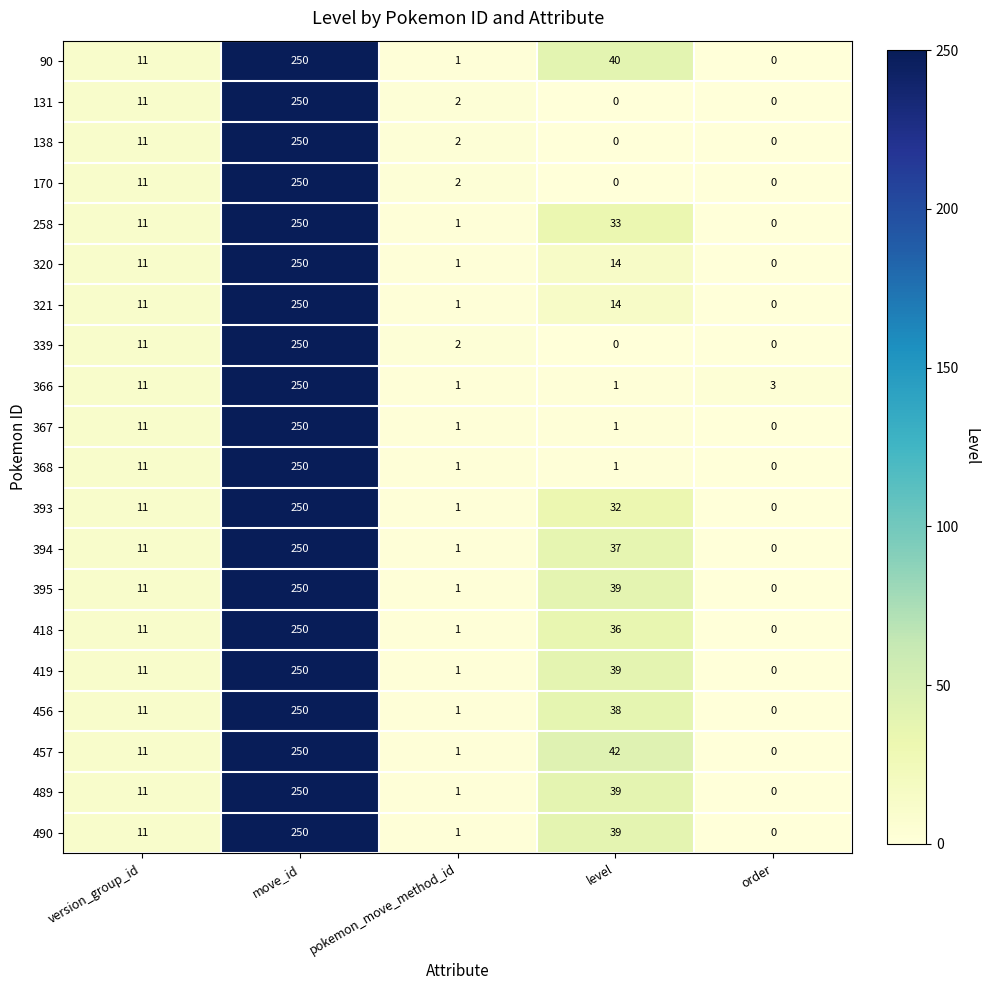

Which series has the largest total across all categories?

457